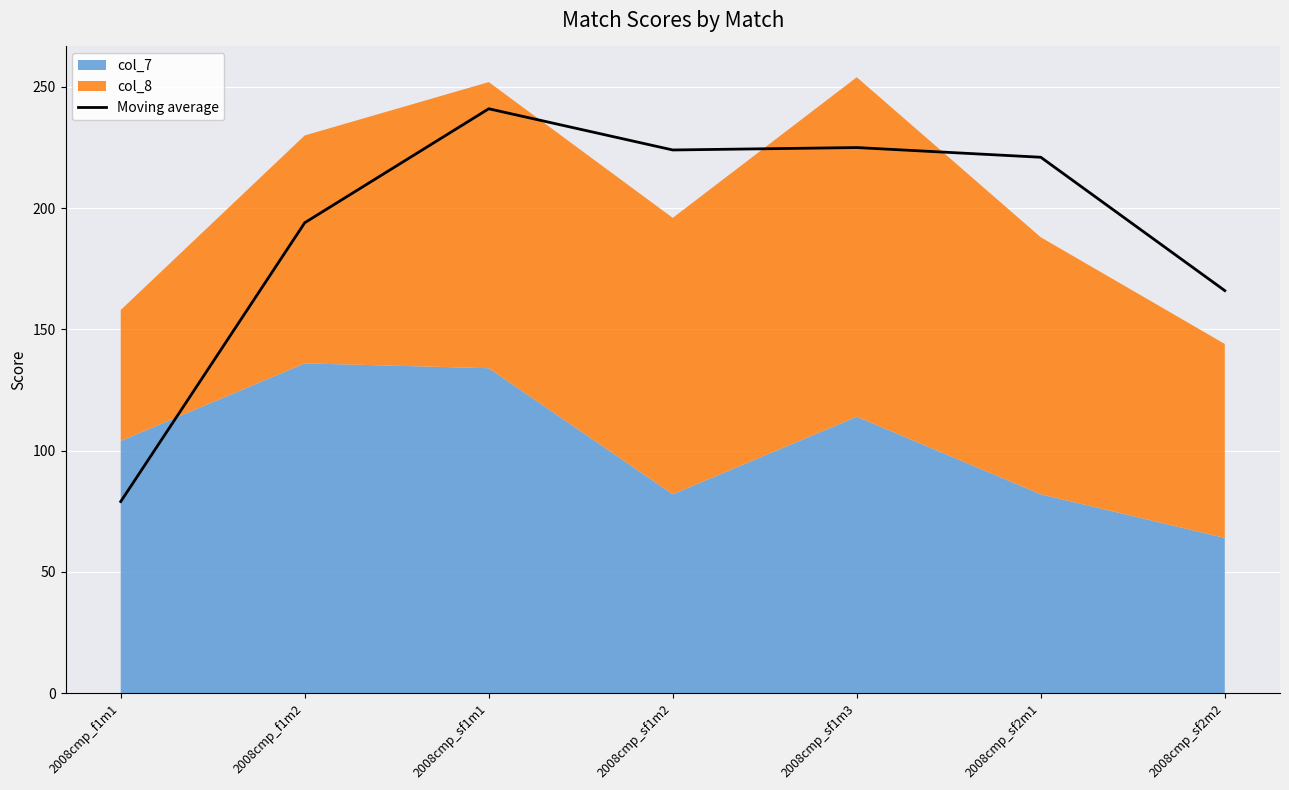

List the labels in order of value, largest first.

2008cmp_sf1m1, 2008cmp_sf1m3, 2008cmp_sf1m2, 2008cmp_sf2m1, 2008cmp_f1m2, 2008cmp_sf2m2, 2008cmp_f1m1